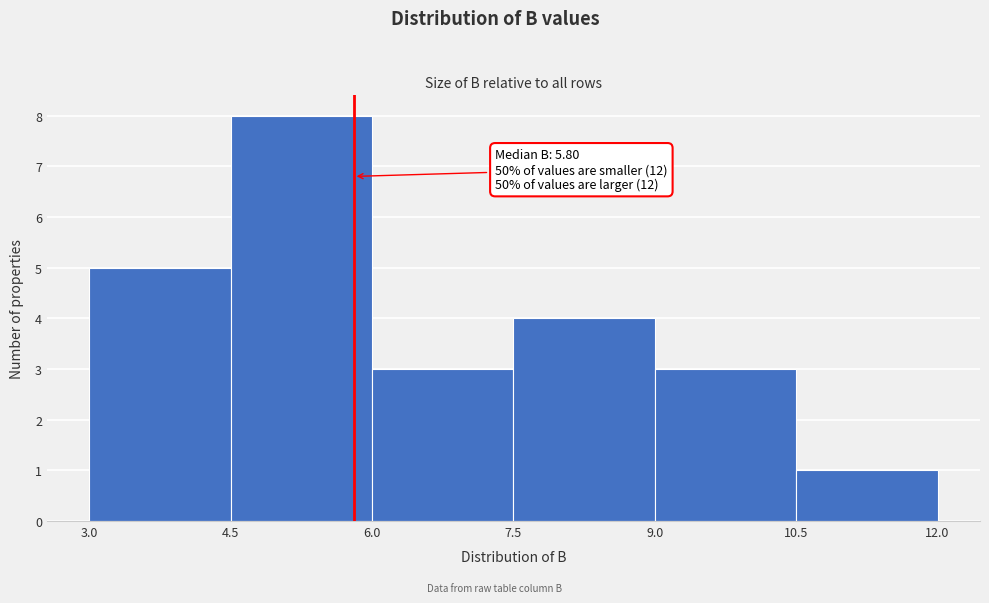

Which range on the x-axis has the tallest bar?

4.5 to 6.0